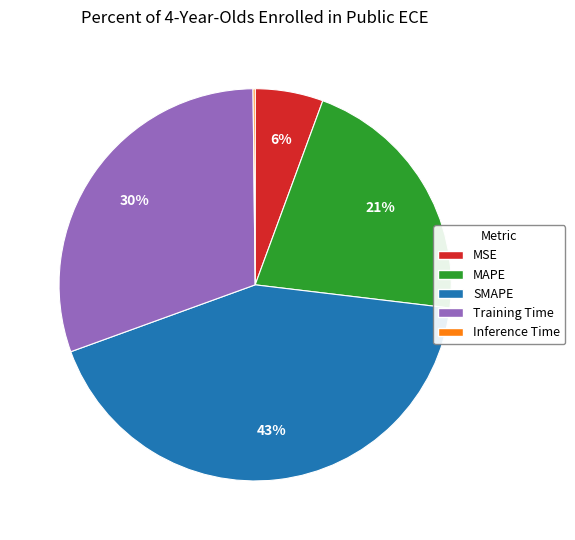

Which slice is the largest?

SMAPE